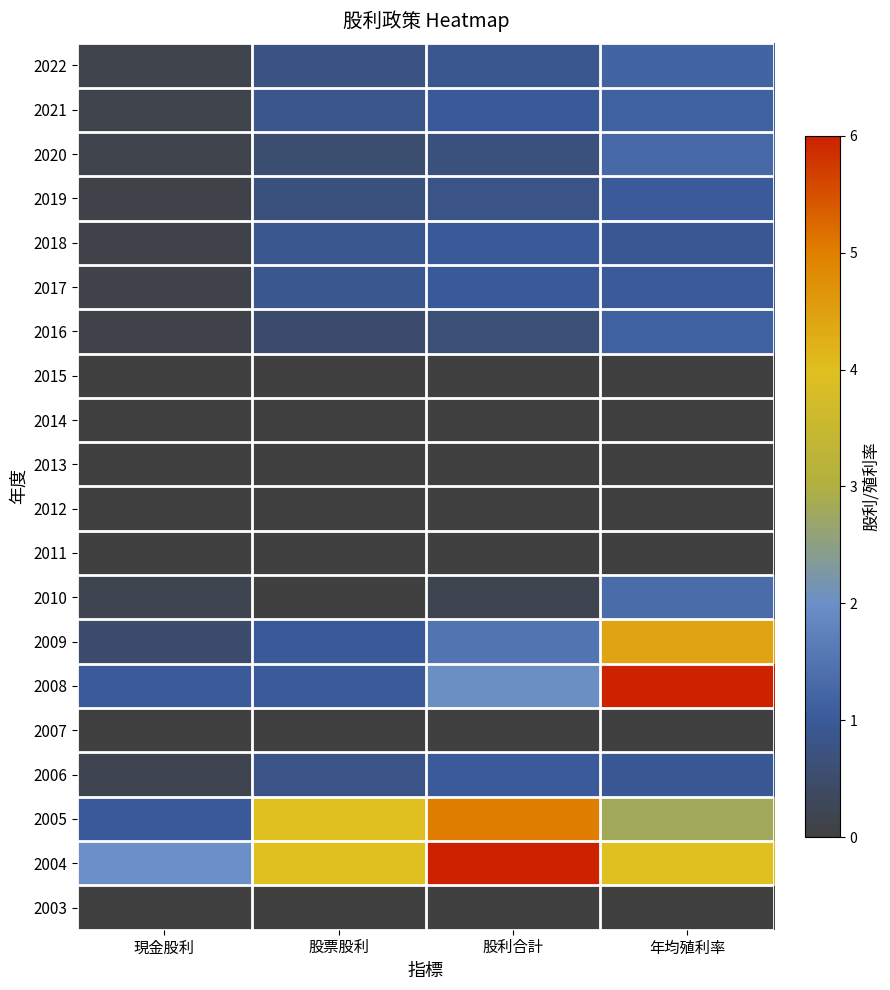

Reading right to left, transcribe all the data shown in this chart.

2022: 年均殖利率=1.2	股利合計=0.9	股票股利=0.8	現金股利=0.1
2021: 年均殖利率=1.2	股利合計=1.0	股票股利=0.8	現金股利=0.1
2020: 年均殖利率=1.3	股利合計=0.7	股票股利=0.6	現金股利=0.1
2019: 年均殖利率=1.0	股利合計=0.8	股票股利=0.7	現金股利=0.1
2018: 年均殖利率=0.9	股利合計=1.0	股票股利=0.9	現金股利=0.1
2017: 年均殖利率=1.0	股利合計=1.0	股票股利=0.9	現金股利=0.1
2016: 年均殖利率=1.2	股利合計=0.6	股票股利=0.5	現金股利=0.1
2015: 年均殖利率=0.0	股利合計=0.0	股票股利=0.0	現金股利=0.0
2014: 年均殖利率=0.0	股利合計=0.0	股票股利=0.0	現金股利=0.0
2013: 年均殖利率=0.0	股利合計=0.0	股票股利=0.0	現金股利=0.0
2012: 年均殖利率=0.0	股利合計=0.0	股票股利=0.0	現金股利=0.0
2011: 年均殖利率=0.0	股利合計=0.0	股票股利=0.0	現金股利=0.0
2010: 年均殖利率=1.4	股利合計=0.2	股票股利=0.0	現金股利=0.2
2009: 年均殖利率=4.4	股利合計=1.5	股票股利=1.0	現金股利=0.5
2008: 年均殖利率=7.4	股利合計=2.0	股票股利=1.0	現金股利=1.0
2007: 年均殖利率=0.0	股利合計=0.0	股票股利=0.0	現金股利=0.0
2006: 年均殖利率=0.9	股利合計=1.0	股票股利=0.8	現金股利=0.2
2005: 年均殖利率=2.8	股利合計=5.0	股票股利=4.0	現金股利=1.0
2004: 年均殖利率=4.0	股利合計=6.0	股票股利=4.0	現金股利=2.0
2003: 年均殖利率=0.0	股利合計=0.0	股票股利=0.0	現金股利=0.0